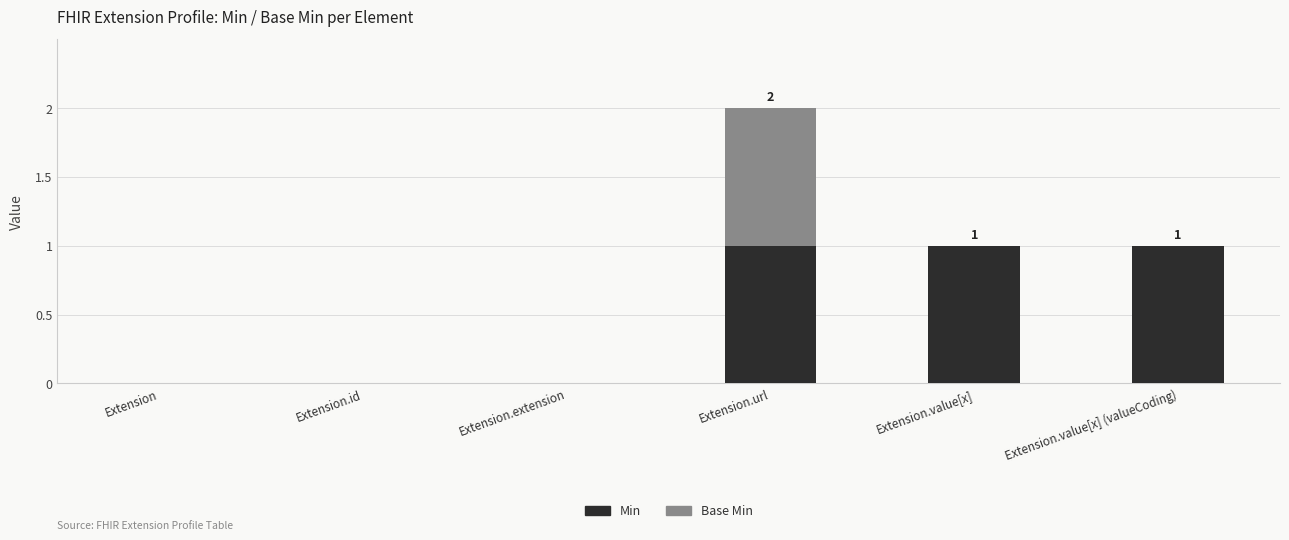

True or false: Min has a value of -1 at Extension.id.

False